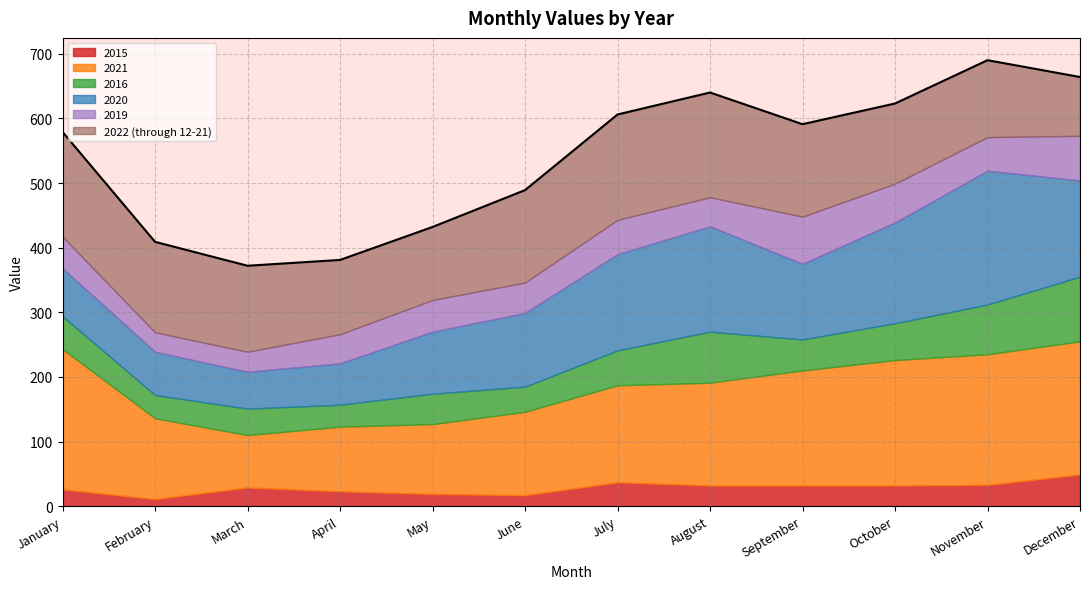

At which category is the sum across all series the highest?

November